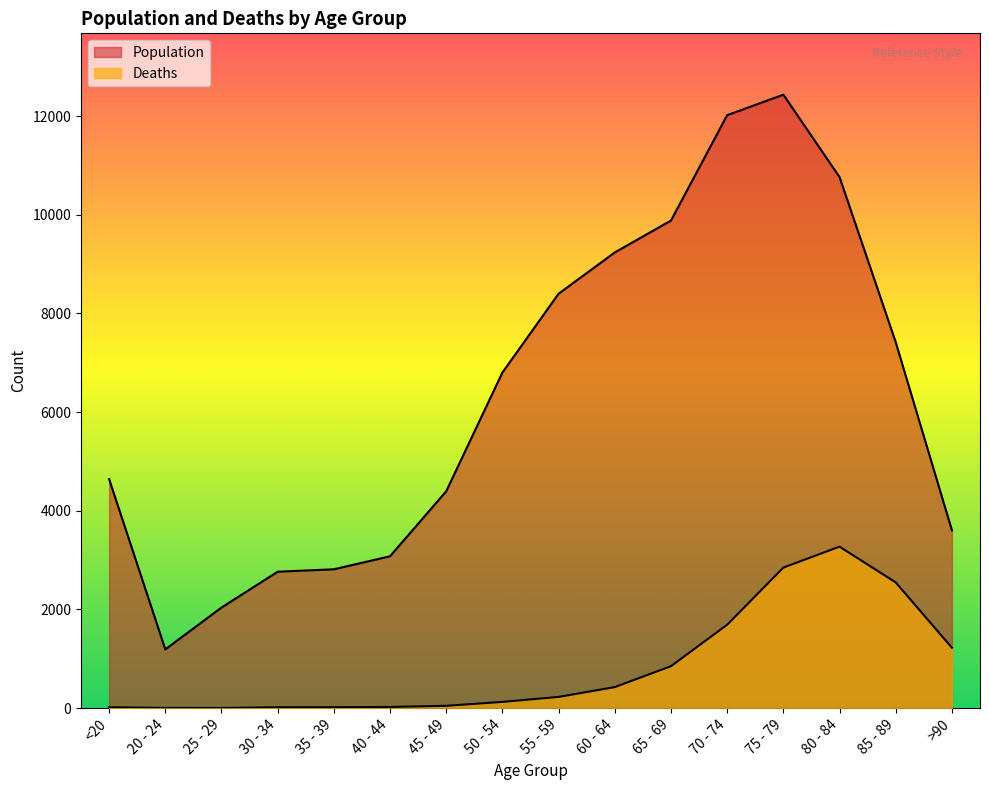

Where is Deaths nearest to the value 1638?

70 - 74